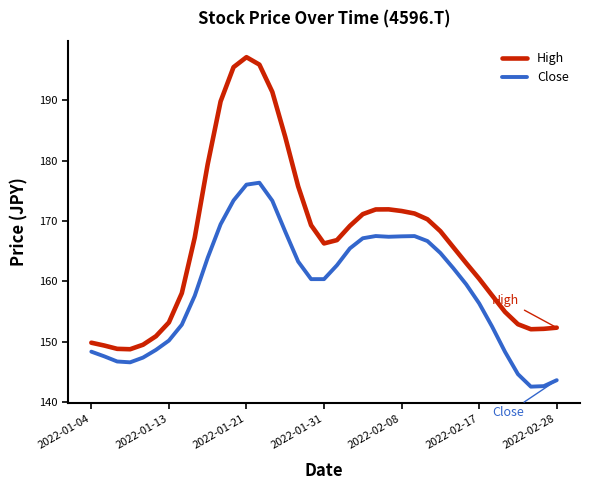

Which series has the largest total across all categories?

High